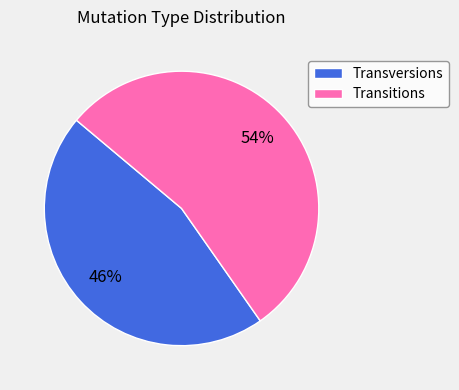

To the nearest percent, what is the difference between the largest and smallest slice percentages?

8%